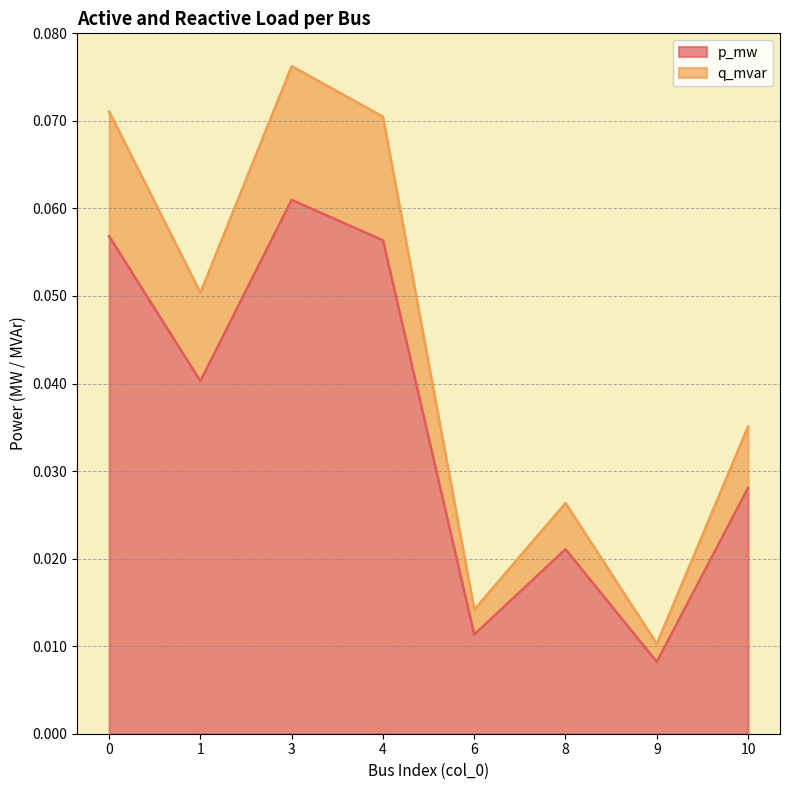

Reading left to right, list all the values displayed in this chart.

p_mw: 0.1	0.0	0.1	0.1	0.0	0.0	0.0	0.0
q_mvar: 0.1	0.1	0.1	0.1	0.0	0.0	0.0	0.0